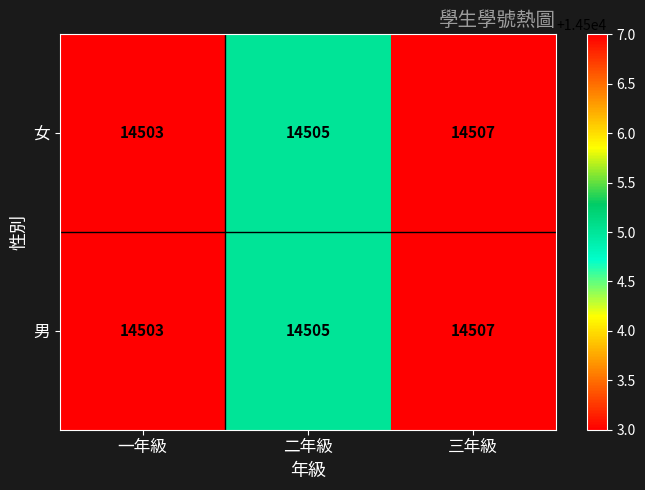

True or false: 男 has a value of 5717 at 二年級.

False